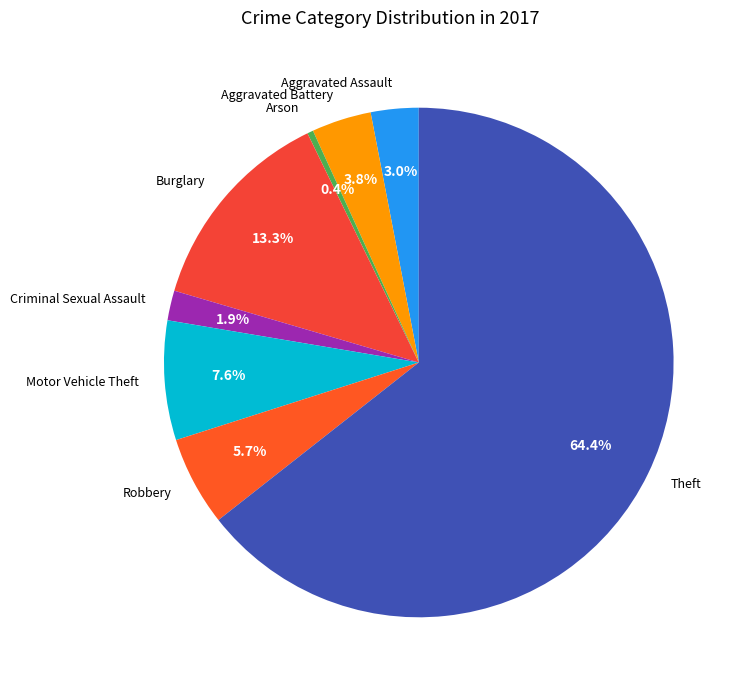

The Theft slice represents 77% of the pie. True or false?

False